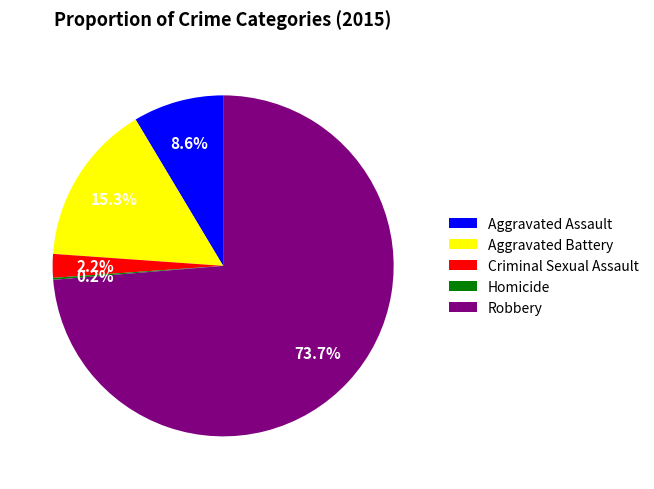

Do Criminal Sexual Assault and Aggravated Assault together represent more than half of the pie?

No